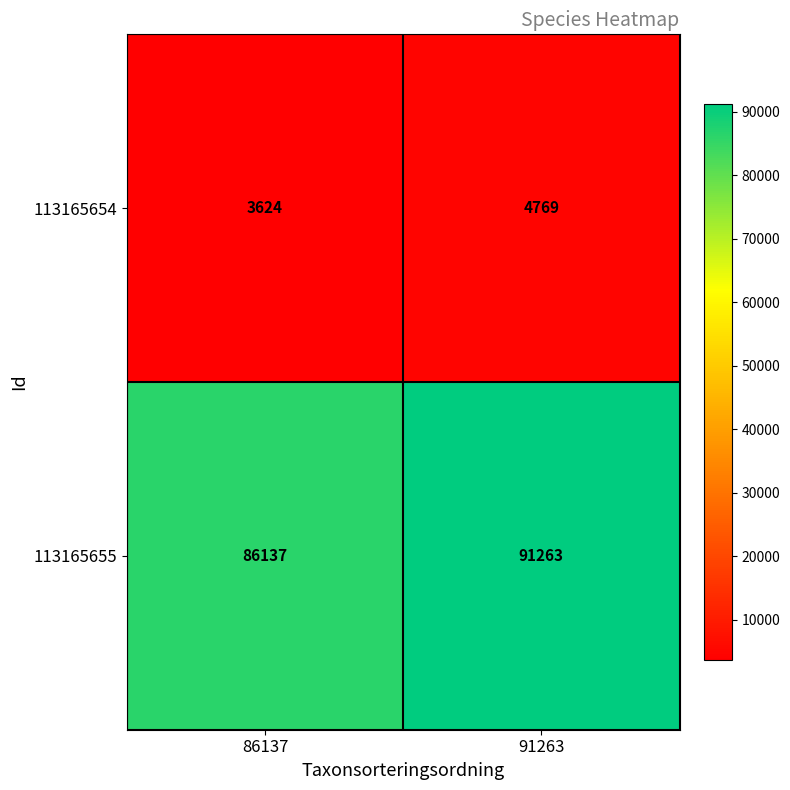

The 113165654 series shows 3624 at 86137. True or false?

True